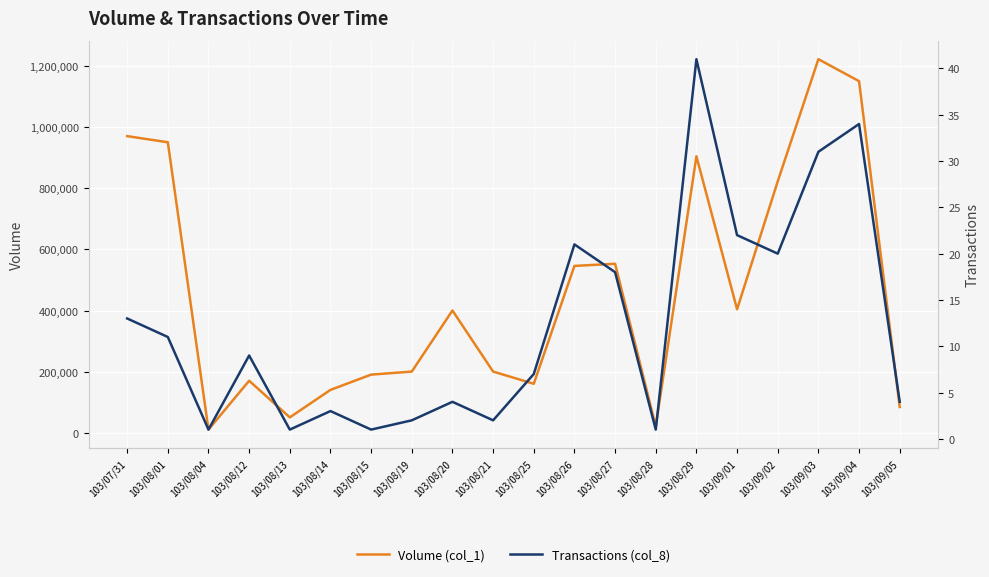

Which has a higher value, 103/09/01 or 103/08/14?

103/09/01